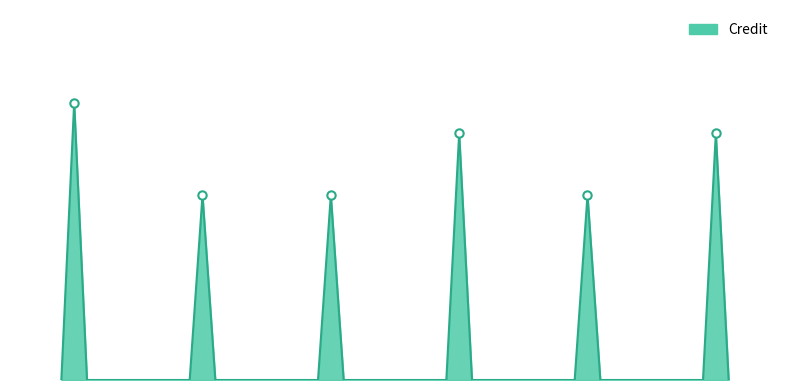

The chart shows a value of 8 at 6. True or false?

True